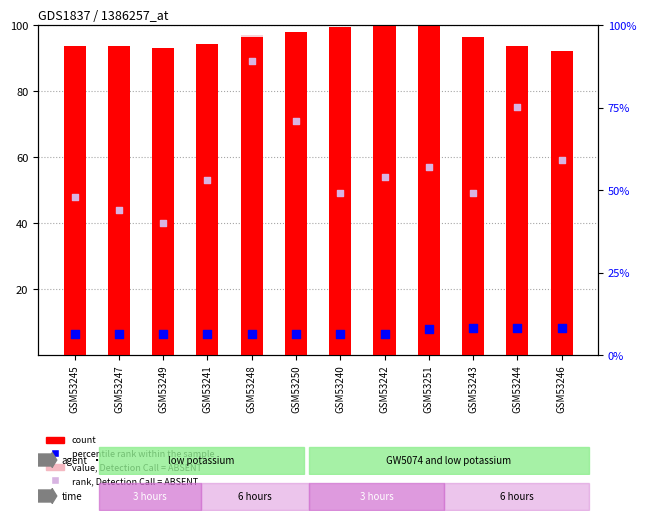

Which series has the widest spread of Y values?

value, Detection Call = ABSENT